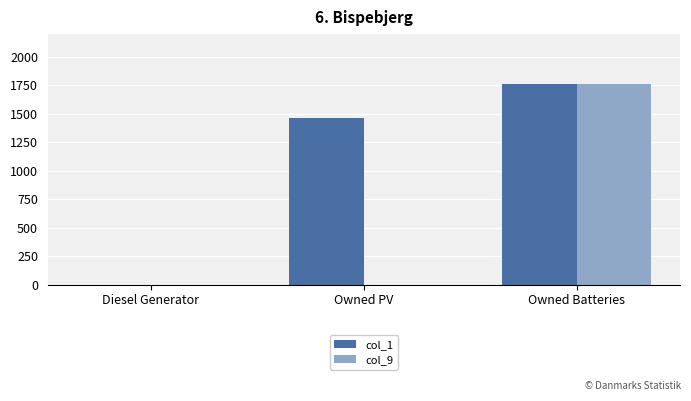

True or false: col_9 has a value of 0 at Diesel Generator.

True